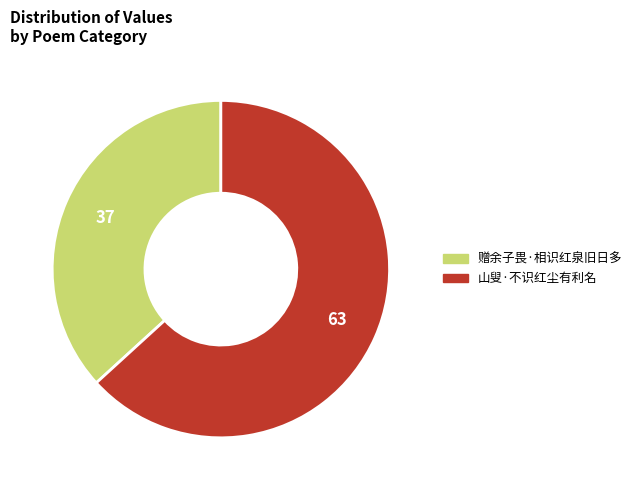

Which slice represents more than half of the pie?

山叟·不识红尘有利名